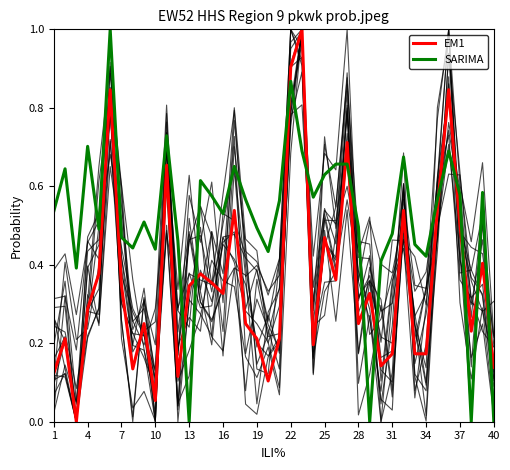

What are all the series names shown in the legend?

EM1, SARIMA